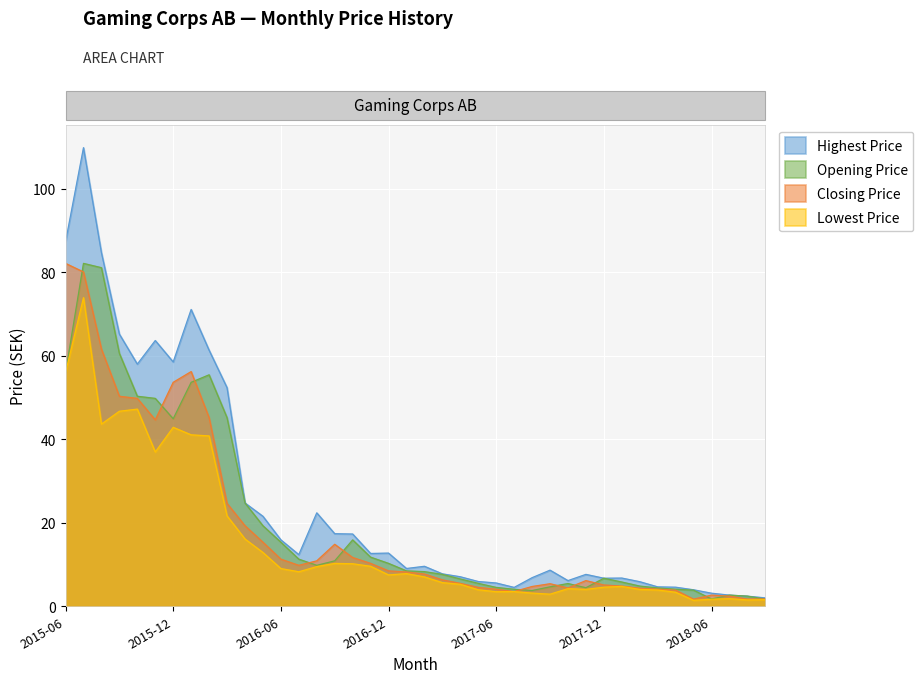

Reading left to right, extract all data points from this chart.

opening: 56.0	82.1	81.1	60.6	50.3	49.8	44.9	53.6	55.5	45.2	24.8	19.3	15.3	11.3	9.8	10.9	15.9	11.8	10.3	8.5	8.3	7.6	6.5	5.5	4.5	4.1	3.8	4.7	5.5	4.4	6.7	5.8	4.8	4.4	4.1	3.9	1.8	2.7	2.4	1.7
closing: 82.1	80.1	61.6	50.3	49.8	44.7	53.6	56.2	45.2	24.6	19.3	15.3	11.3	9.8	10.9	14.8	11.7	10.3	8.5	8.2	7.7	6.3	5.5	4.5	4.1	3.5	4.7	5.4	4.4	6.2	5.1	4.8	4.3	4.1	3.9	1.7	2.7	2.4	1.7	1.8
highest: 87.3	109.9	84.7	65.2	58.0	63.7	58.5	71.1	61.4	52.4	24.8	21.6	15.9	12.4	22.4	17.4	17.3	12.7	12.7	9.1	9.6	7.8	7.1	5.9	5.6	4.5	6.8	8.7	6.2	7.6	6.7	6.8	5.9	4.7	4.6	4.0	3.1	2.7	2.4	2.0
lowest: 56.0	73.9	43.6	46.7	47.2	37.0	42.9	41.1	40.8	21.7	16.1	12.9	9.0	8.3	9.5	10.3	10.2	9.6	7.5	7.8	7.0	5.7	5.3	4.0	3.5	3.5	3.2	2.9	4.2	4.0	4.6	4.8	4.0	3.9	3.4	1.4	1.7	1.8	1.5	1.6